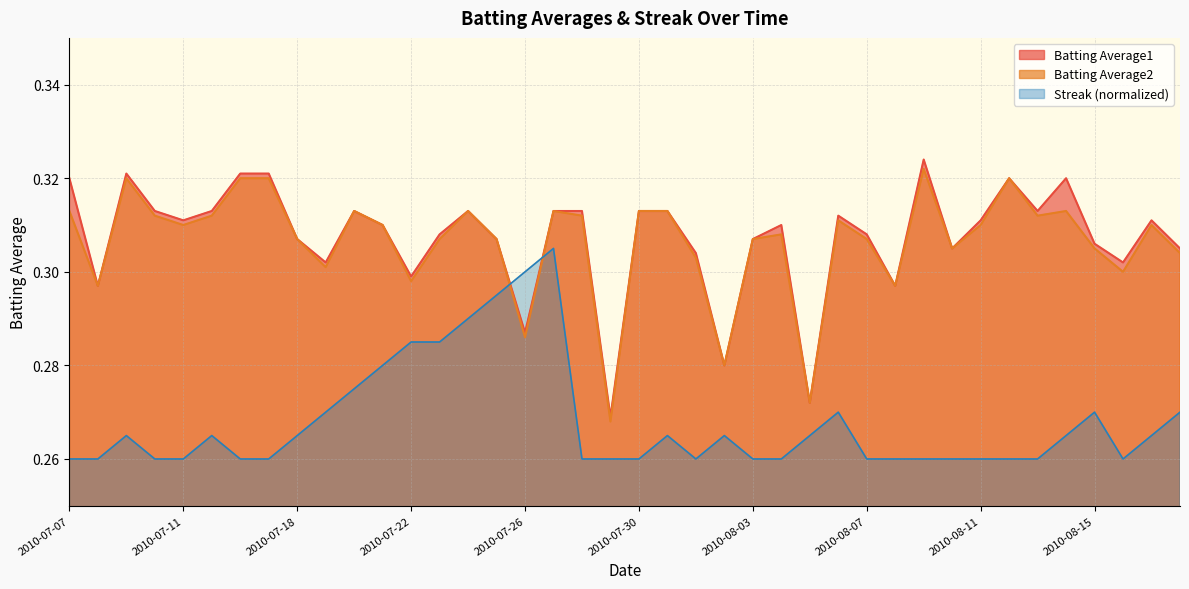

What are all the series names shown in the legend?

Batting Average1, Batting Average2, Streak